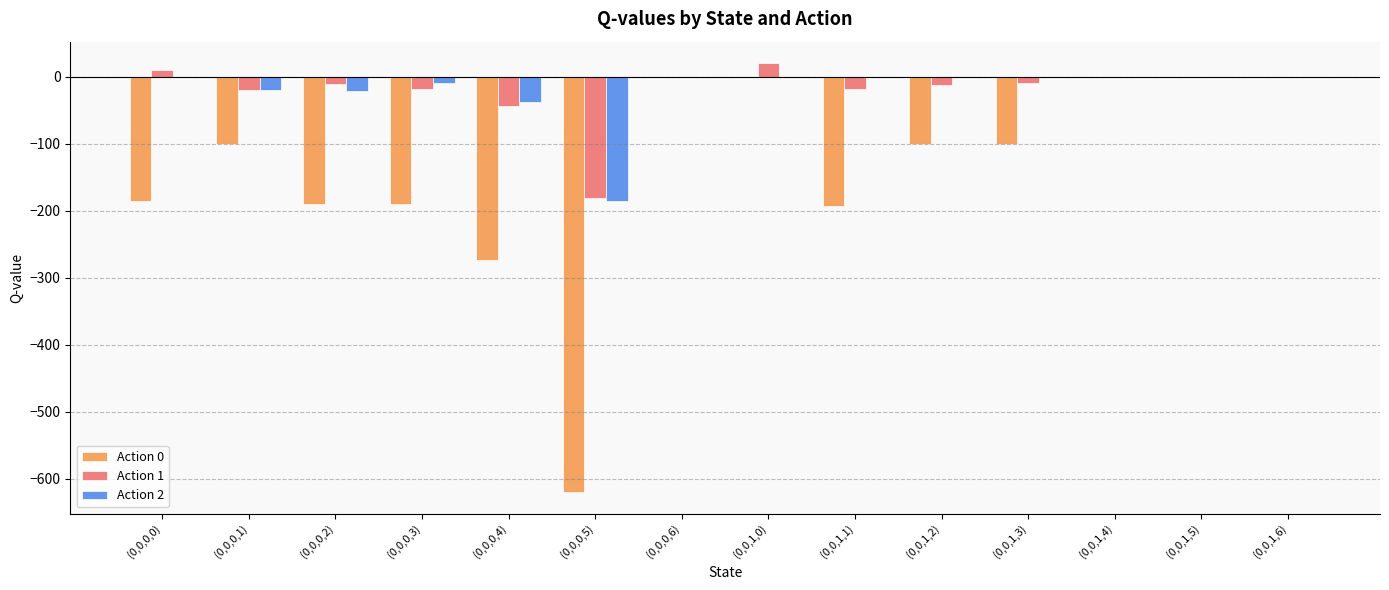

Which series changed the most between (0,0,1,3) and (0,0,1,4)?

Action 0